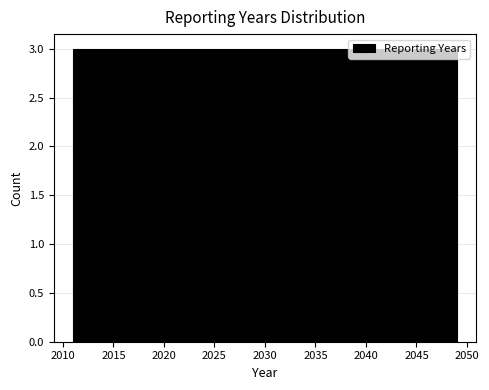

Reading left to right, transcribe this chart: for each bar, give the range it covers on the x-axis and its height. Neither the bar edges nor the heights are printed on the chart, so give them approximately, as read against the axes.

2011.0 to 2014.0: 3
2014.0 to 2017.0: 3
2017.0 to 2020.0: 3
2020.0 to 2022.5: 3
2022.5 to 2025.5: 3
2025.5 to 2028.5: 3
2028.5 to 2031.5: 3
2031.5 to 2034.5: 3
2034.5 to 2037.5: 3
2037.5 to 2040.0: 3
2040.0 to 2043.0: 3
2043.0 to 2046.0: 3
2046.0 to 2049.0: 3